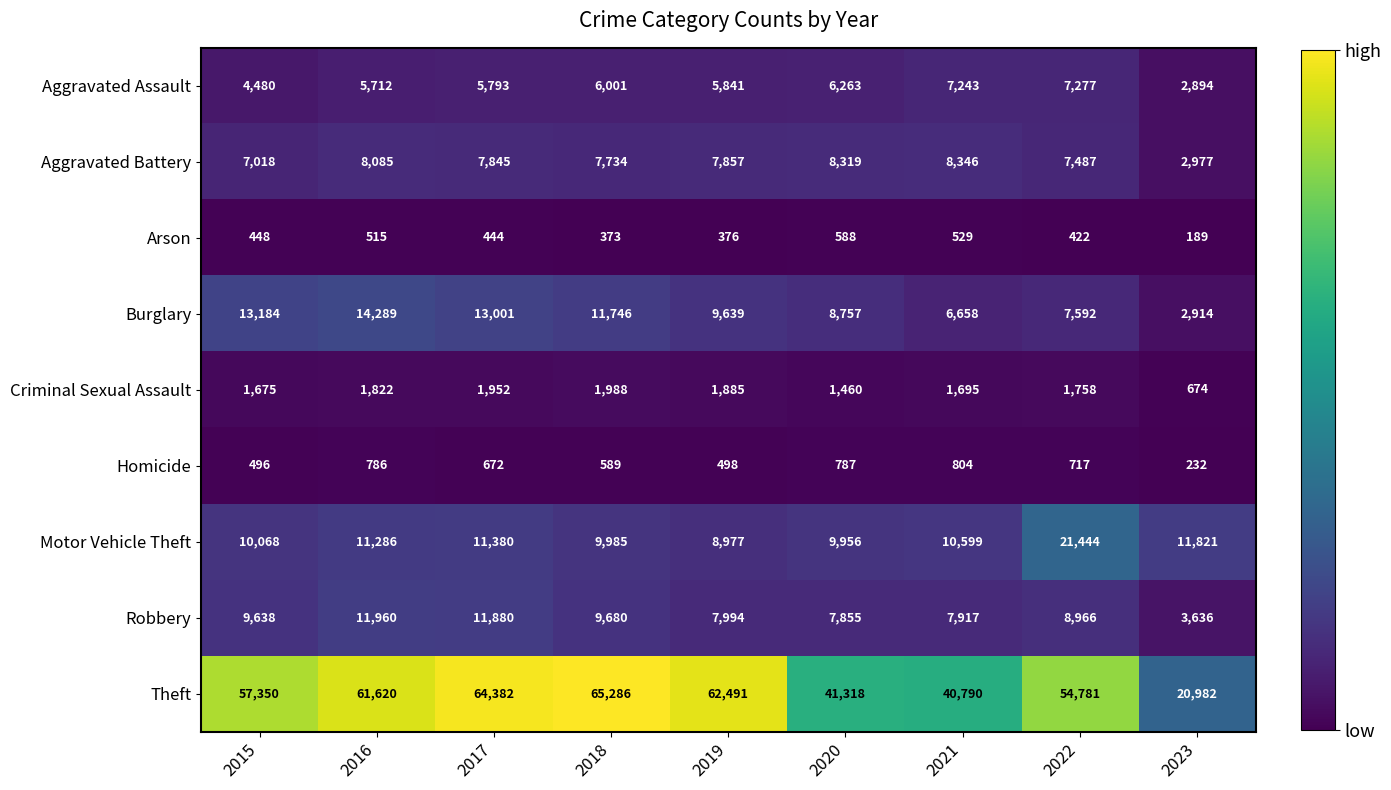

At which category does the chart reach its peak across all series?

2018